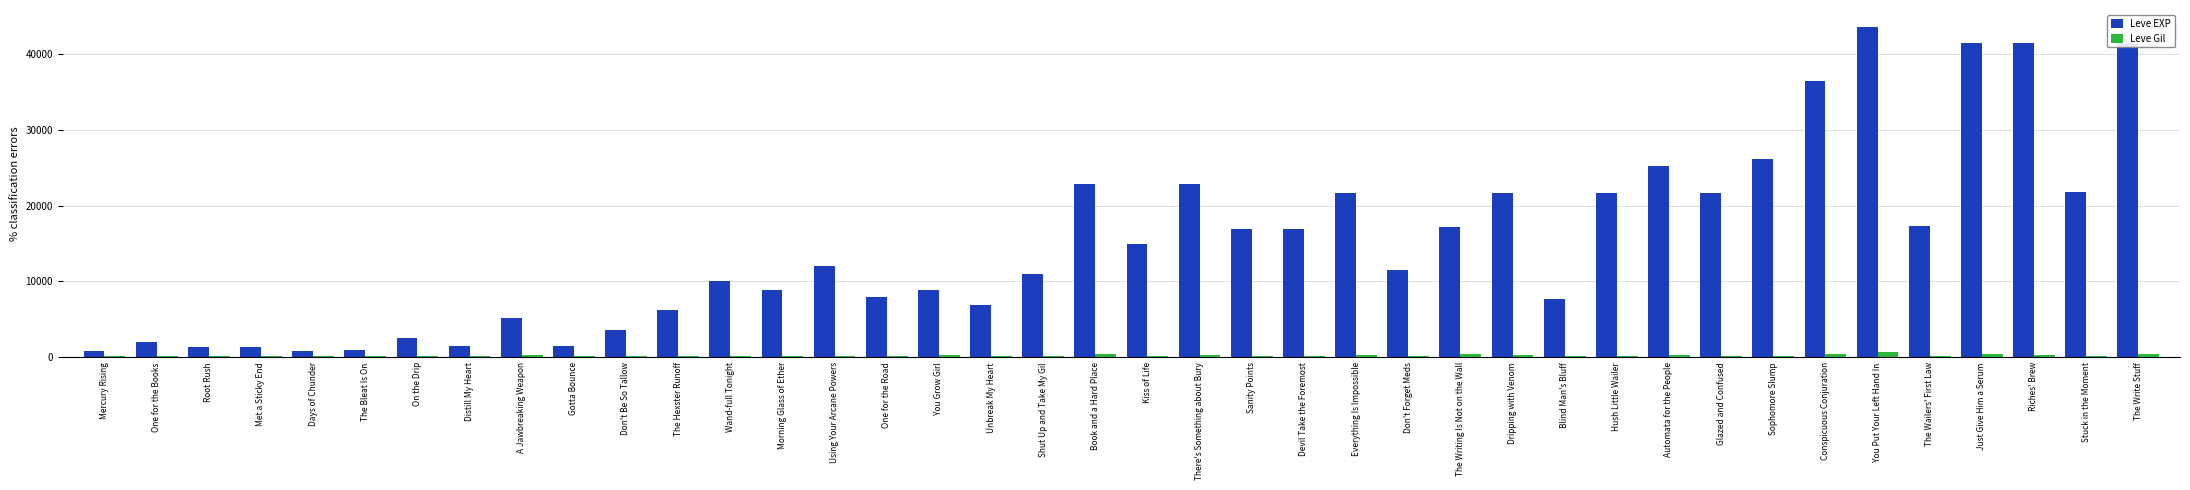

Which series changed the most between Automata for the People and The Wailers' First Law?

Leve EXP